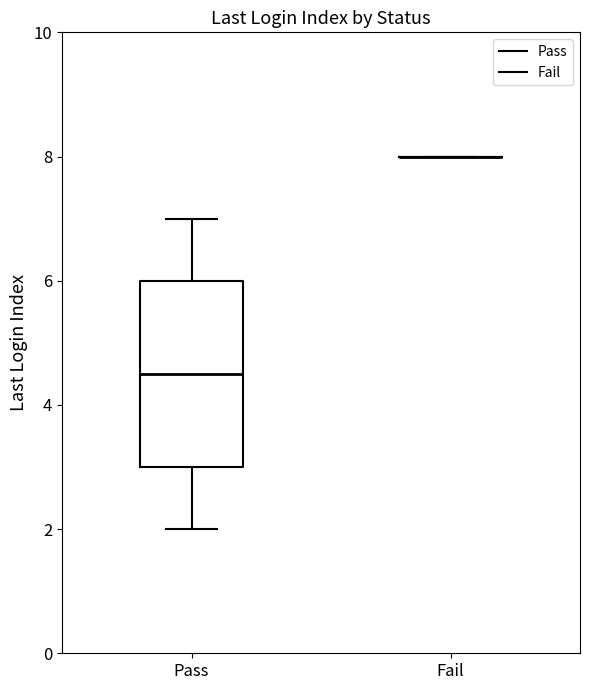

Reading left to right, transcribe this box plot: for each box, give where its median line is, the range the box spans, and where its two whiskers end, as read against the y-axis. The values are not printed on the chart, so give them approximately, as read against the axis.

Pass: median 4.6, box 3.0 to 6.0, whiskers 2.0 to 7.0
Fail: box collapsed to a line at 8.0, whiskers 8.0 to 8.0